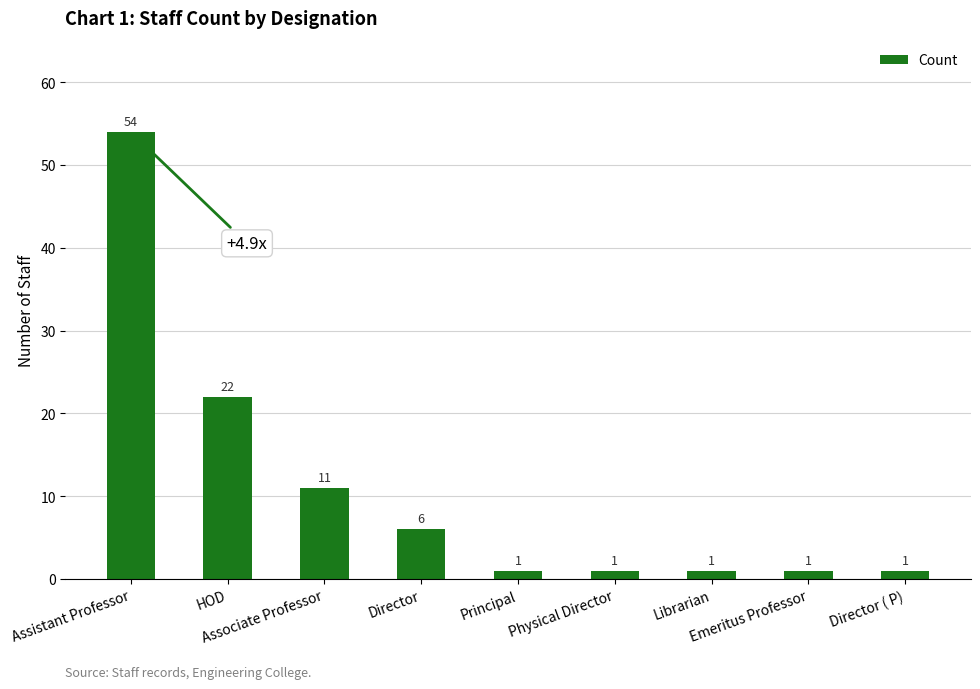

What is the minimum value shown in the chart?

1